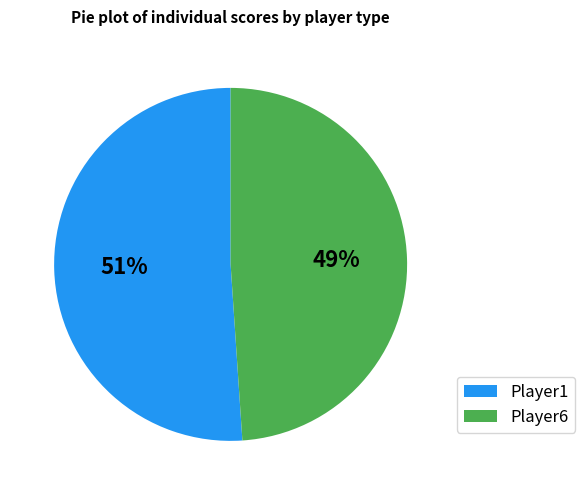

Combined, do Player6 and Player1 account for over 50%?

Yes